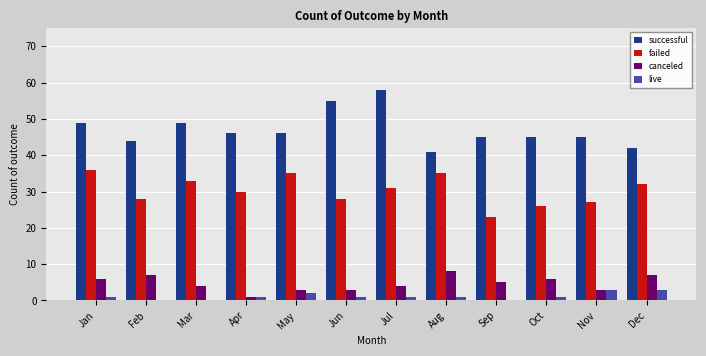

True or false: successful has a value of 26 at Mar.

False